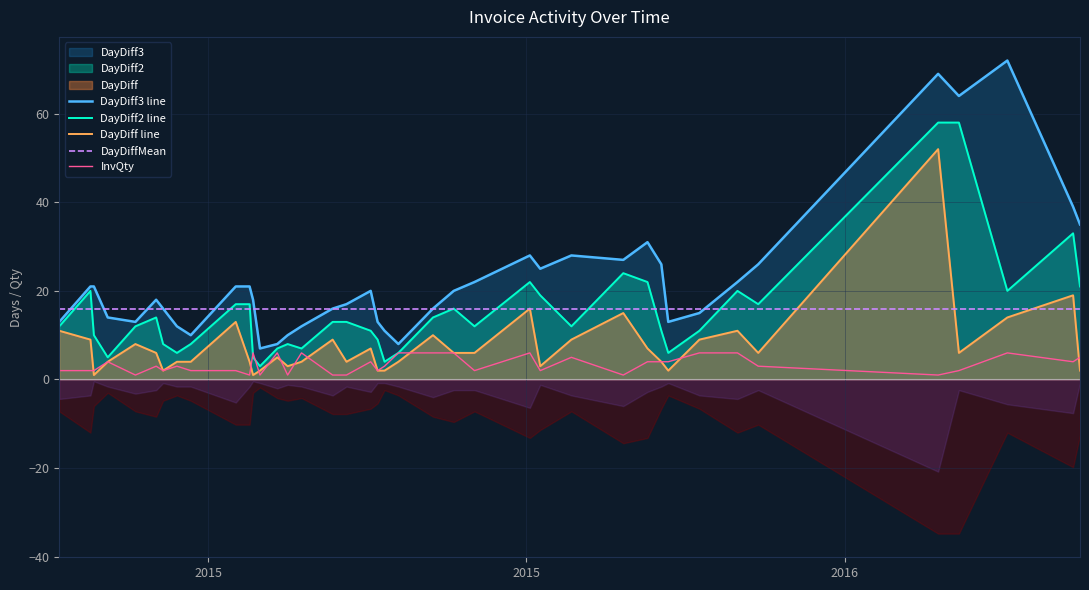

Reading right to left, transcribe all the data shown in this chart.

DayDiff3 line: 35.0	39.0	72.0	64.0	69.0	26.0	22.0	15.0	13.0	26.0	31.0	27.0	28.0	25.0	28.0	22.0	20.0	16.0	8.0	11.0	13.0	20.0	17.0	16.0	12.0	10.0	8.0	7.0	18.0	21.0	21.0	10.0	12.0	16.0	18.0	13.0	14.0	21.0	21.0	13.0
DayDiff2 line: 21.0	33.0	20.0	58.0	58.0	17.0	20.0	11.0	6.0	11.0	22.0	24.0	12.0	19.0	22.0	12.0	16.0	14.0	6.0	4.0	9.0	11.0	13.0	13.0	7.0	8.0	7.0	3.0	5.0	17.0	17.0	8.0	6.0	8.0	14.0	12.0	5.0	10.0	20.0	12.0
DayDiff line: 2.0	19.0	14.0	6.0	52.0	6.0	11.0	9.0	2.0	4.0	7.0	15.0	9.0	3.0	16.0	6.0	6.0	10.0	4.0	2.0	2.0	7.0	4.0	9.0	4.0	3.0	5.0	2.0	1.0	4.0	13.0	4.0	4.0	2.0	6.0	8.0	4.0	1.0	9.0	11.0
DayDiffMean: 16.0	16.0	16.0	16.0	16.0	16.0	16.0	16.0	16.0	16.0	16.0	16.0	16.0	16.0	16.0	16.0	16.0	16.0	16.0	16.0	16.0	16.0	16.0	16.0	16.0	16.0	16.0	16.0	16.0	16.0	16.0	16.0	16.0	16.0	16.0	16.0	16.0	16.0	16.0	16.0
InvQty: 5.0	4.0	6.0	2.0	1.0	3.0	6.0	6.0	4.0	4.0	4.0	1.0	5.0	2.0	6.0	2.0	6.0	6.0	6.0	3.0	2.0	4.0	1.0	1.0	6.0	1.0	6.0	1.0	6.0	1.0	2.0	2.0	3.0	2.0	3.0	1.0	4.0	2.0	2.0	2.0